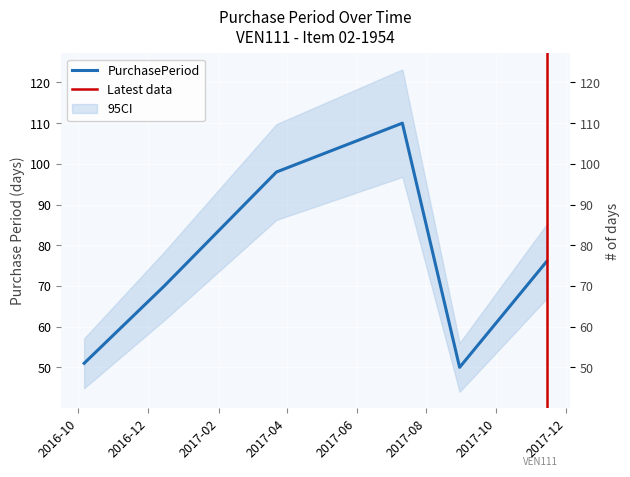

The chart shows a value of 23 at 2017-03-23. True or false?

False